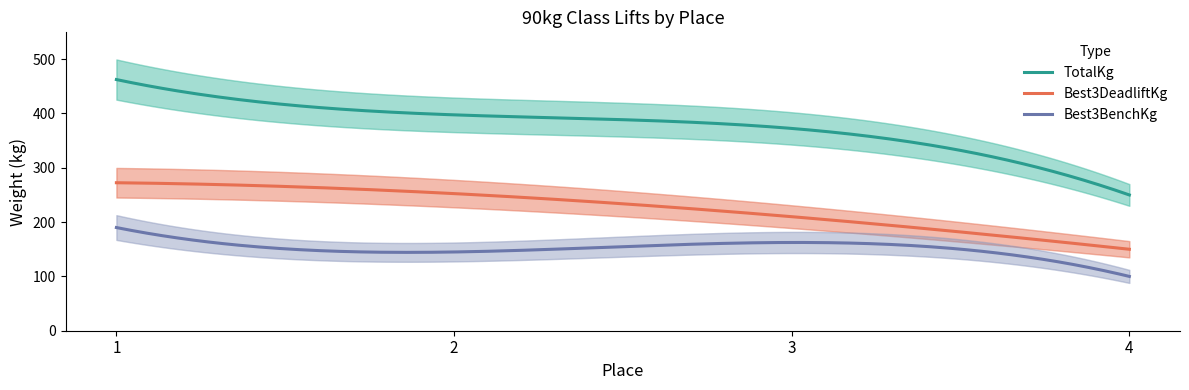

At which category does the chart reach its minimum across all series?

4